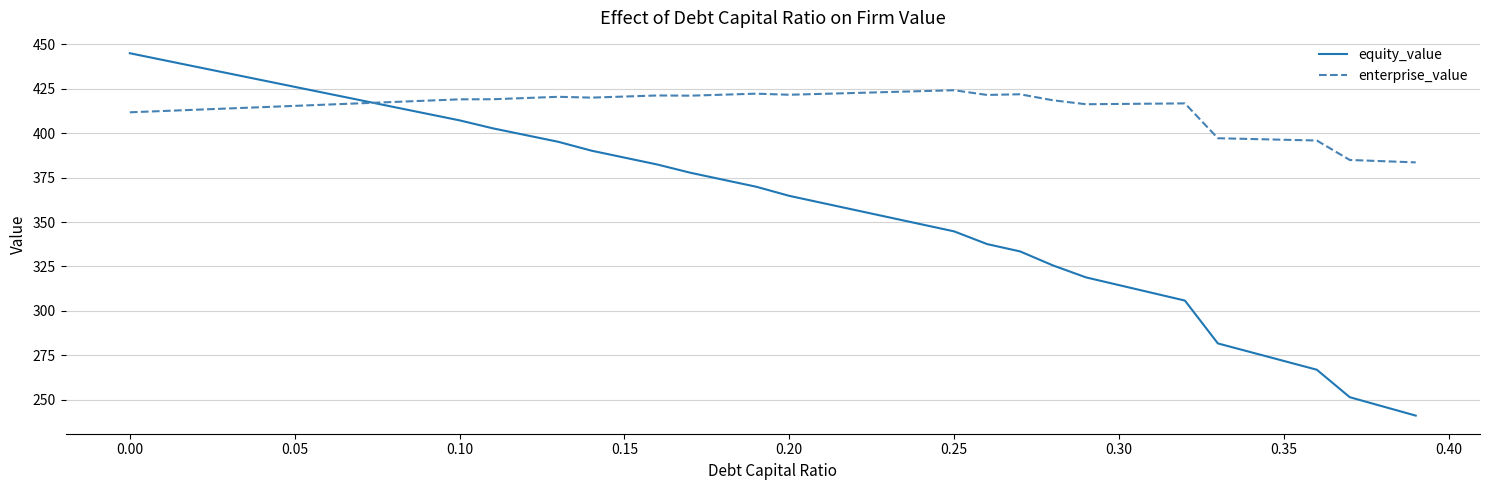

Which series has the widest spread of values?

equity_value